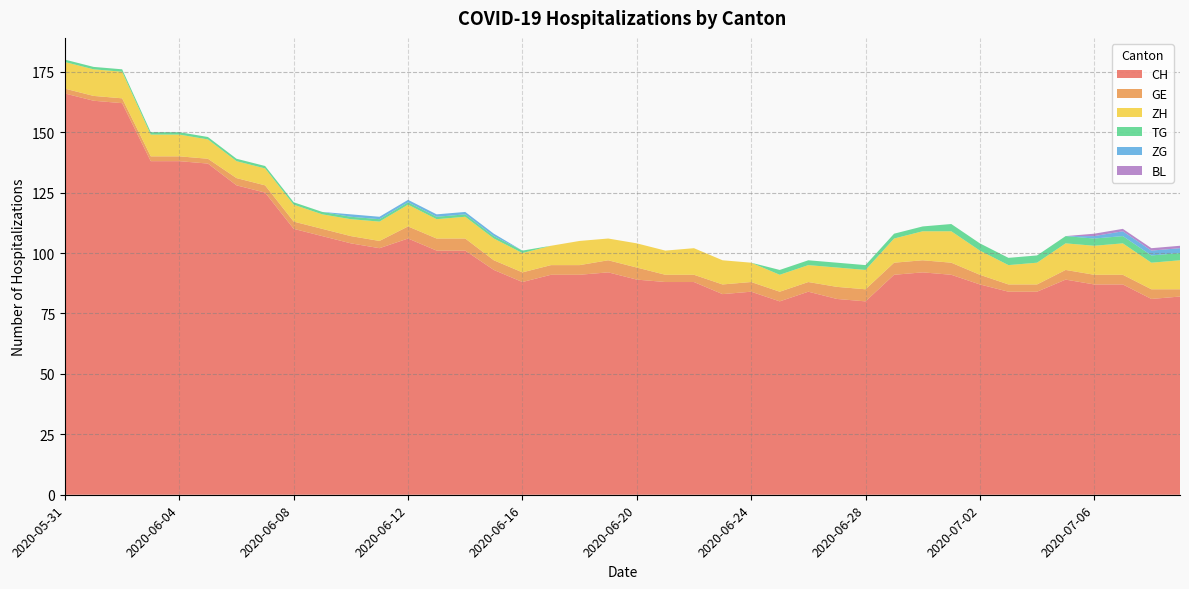

Reading left to right, list all the values displayed in this chart.

CH: 166	163	162	138	138	137	128	125	110	107	104	102	106	101	101	93	88	91	91	92	89	88	88	83	84	80	84	81	80	91	92	91	87	84	84	89	87	87	81	82
GE: 2	2	2	2	2	2	3	3	3	3	3	3	5	5	5	4	4	4	4	5	5	3	3	4	4	4	4	5	5	5	5	5	4	3	3	4	4	4	4	3
ZH: 11	11	11	9	9	8	7	7	7	6	7	8	9	8	9	9	8	8	10	9	10	10	11	10	8	7	7	8	8	10	12	13	10	8	9	11	12	13	11	12
TG: 1	1	1	1	1	1	1	1	1	1	1	1	1	1	1	1	1	0	0	0	0	0	0	0	0	2	2	2	2	2	2	3	3	3	3	3	3	3	3	3
ZG: 0	0	0	0	0	0	0	0	0	0	1	1	1	1	1	1	0	0	0	0	0	0	0	0	0	0	0	0	0	0	0	0	0	0	0	0	1	2	2	2
BL: 0	0	0	0	0	0	0	0	0	0	0	0	0	0	0	0	0	0	0	0	0	0	0	0	0	0	0	0	0	0	0	0	0	0	0	0	1	1	1	1